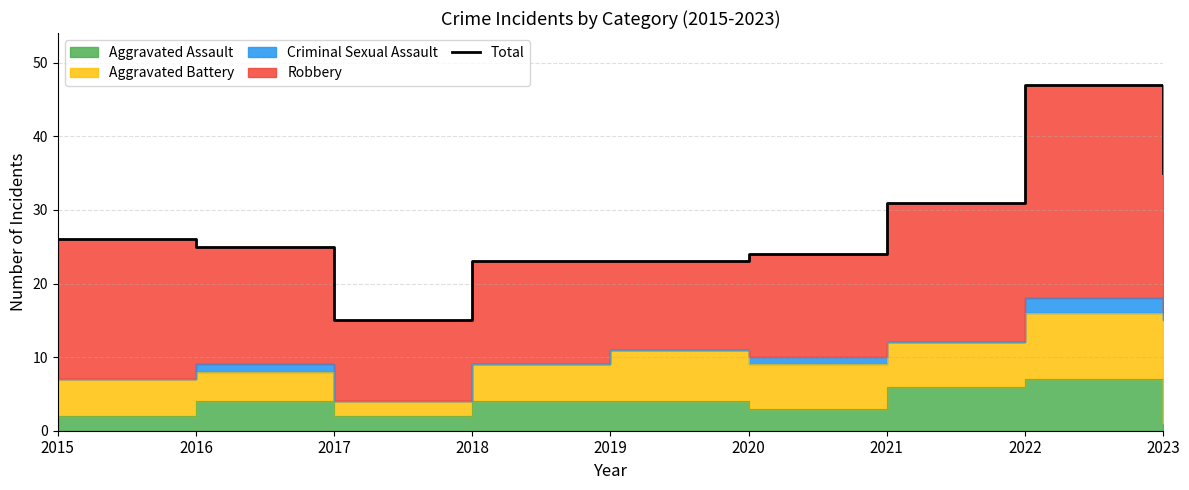

Reading left to right, what are all the values shown in this chart?

2015=26	2016=25	2017=15	2018=23	2019=23	2020=24	2021=31	2022=47	2023=35